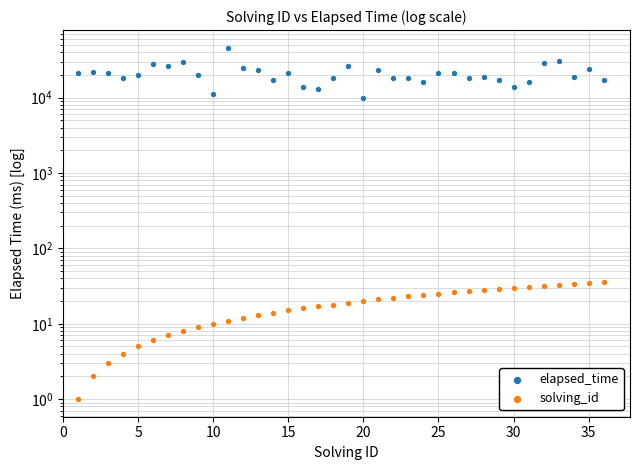

Which series reaches the minimum Y coordinate?

solving_id